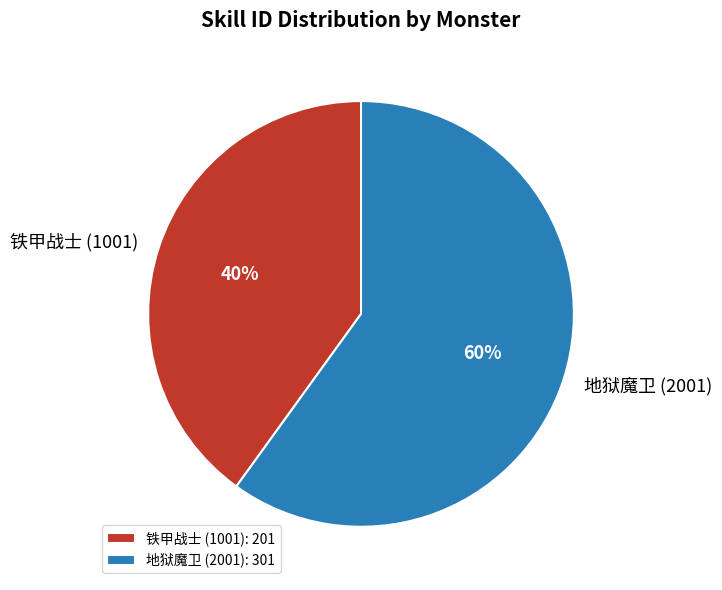

Count the number of slices in the pie.

2